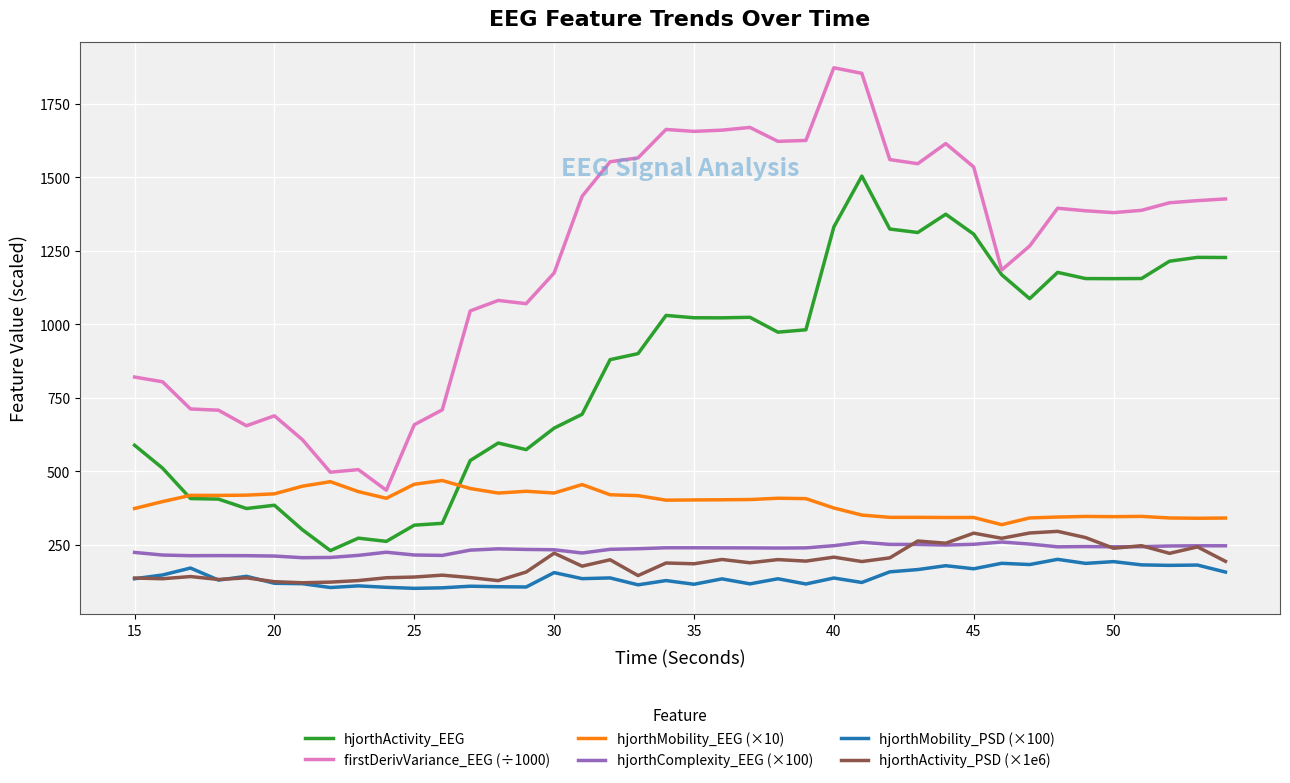

What is the greatest value displayed?

1873.0